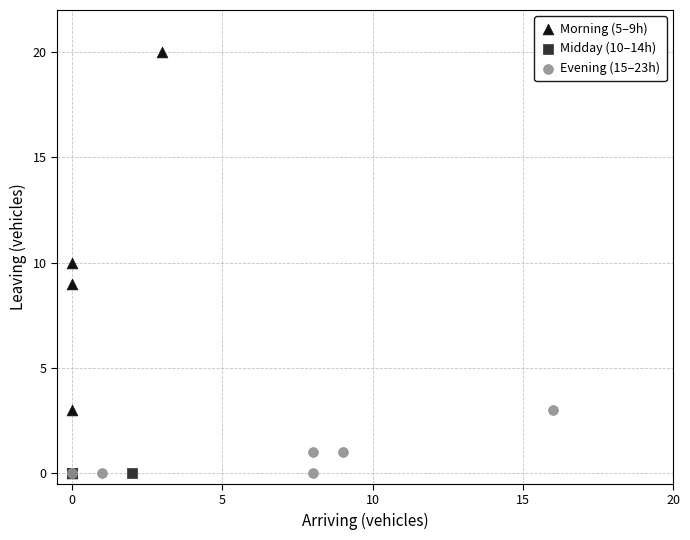

Which series reaches the maximum Y coordinate?

Morning (5–9h)